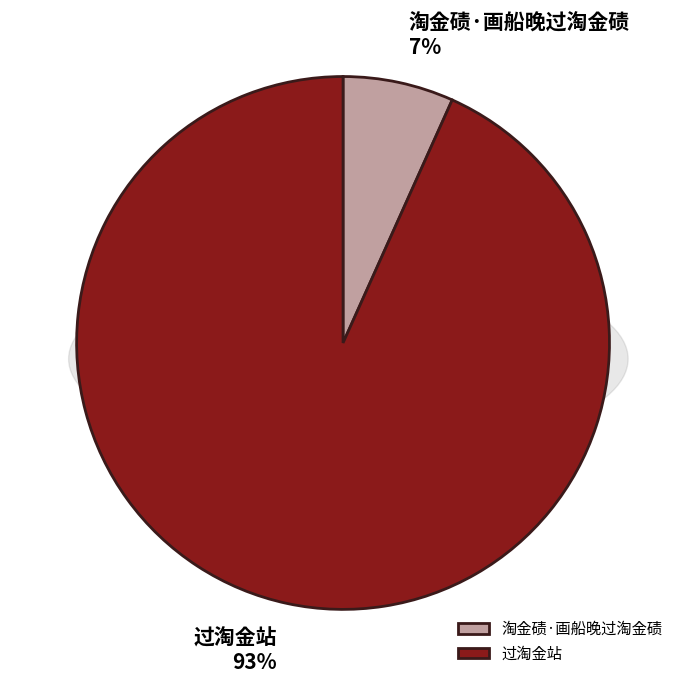

How many slices are in this pie chart?

2